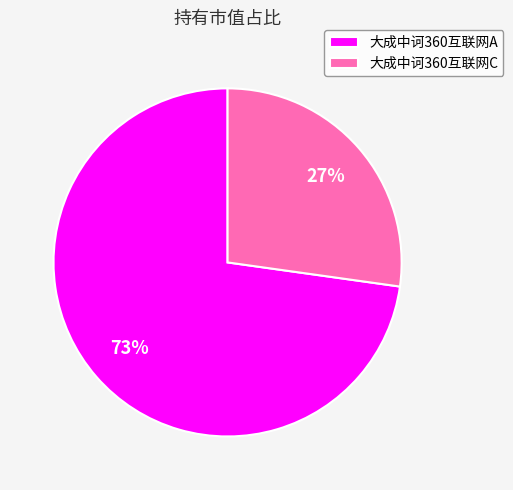

To the nearest percent, what is the difference between the largest and smallest slice percentages?

46%